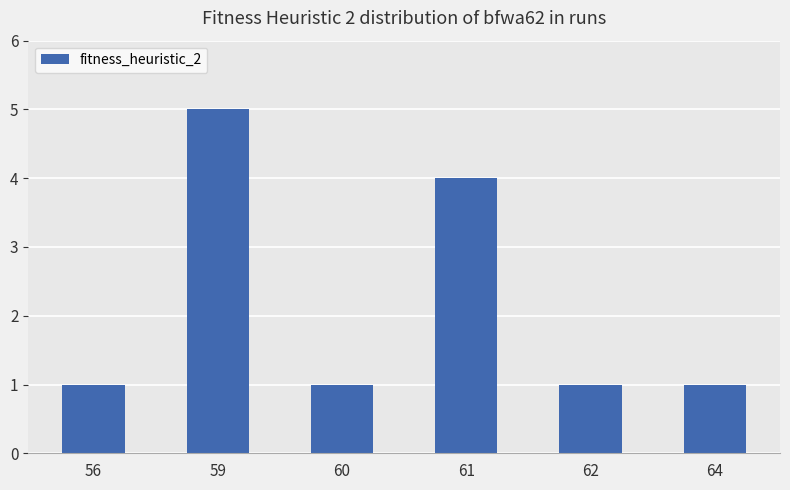

Reading left to right, extract all data points from this chart.

1	5	1	4	1	1